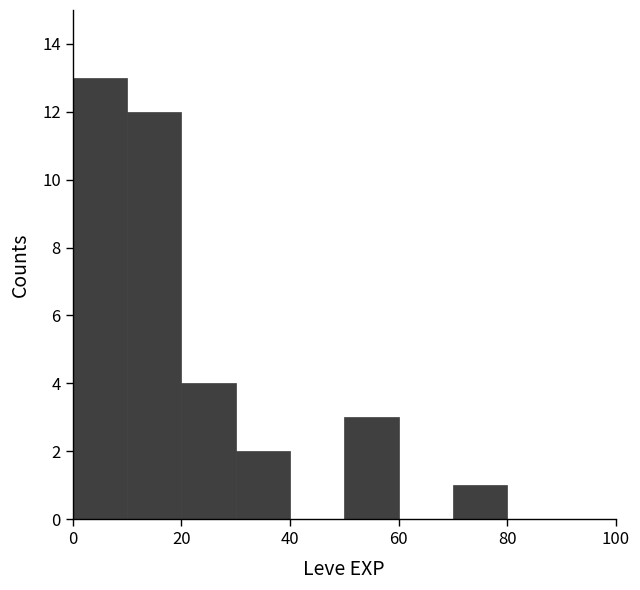

Reading left to right, list every bar in this chart as the range it spans on the x-axis followed by its height. The values are not printed on the chart, so give them approximately, as read against the axis.

0 to 10: 13
10 to 20: 12
20 to 30: 4
30 to 40: 2
40 to 50: 0
50 to 60: 3
60 to 70: 0
70 to 80: 1
80 to 90: 0
90 to 100: 0